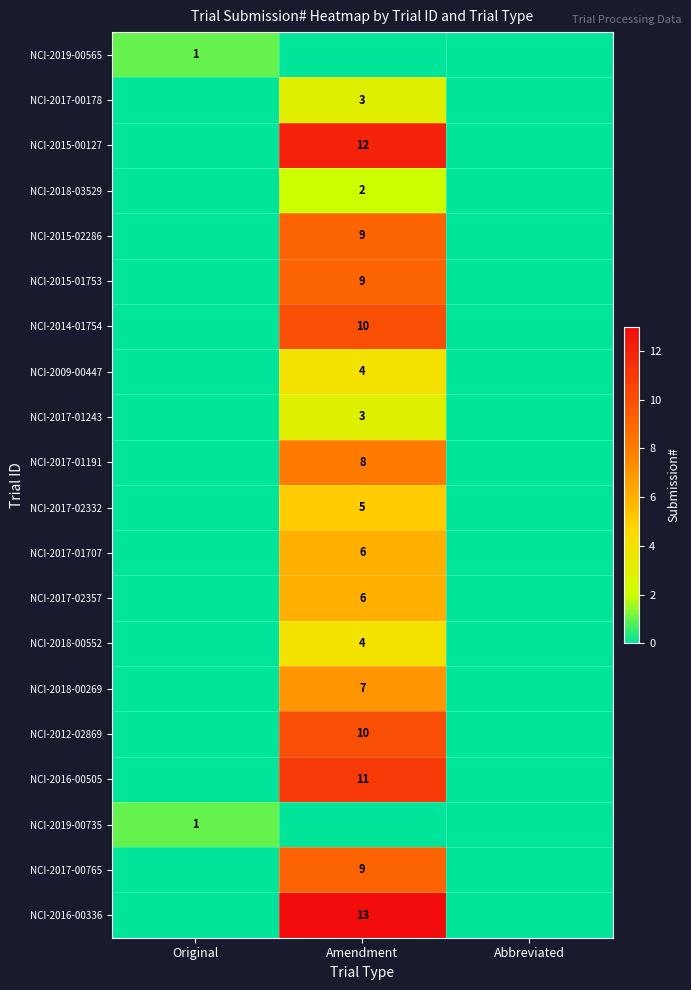

The value of NCI-2015-02286 at Amendment is 5. True or false?

False